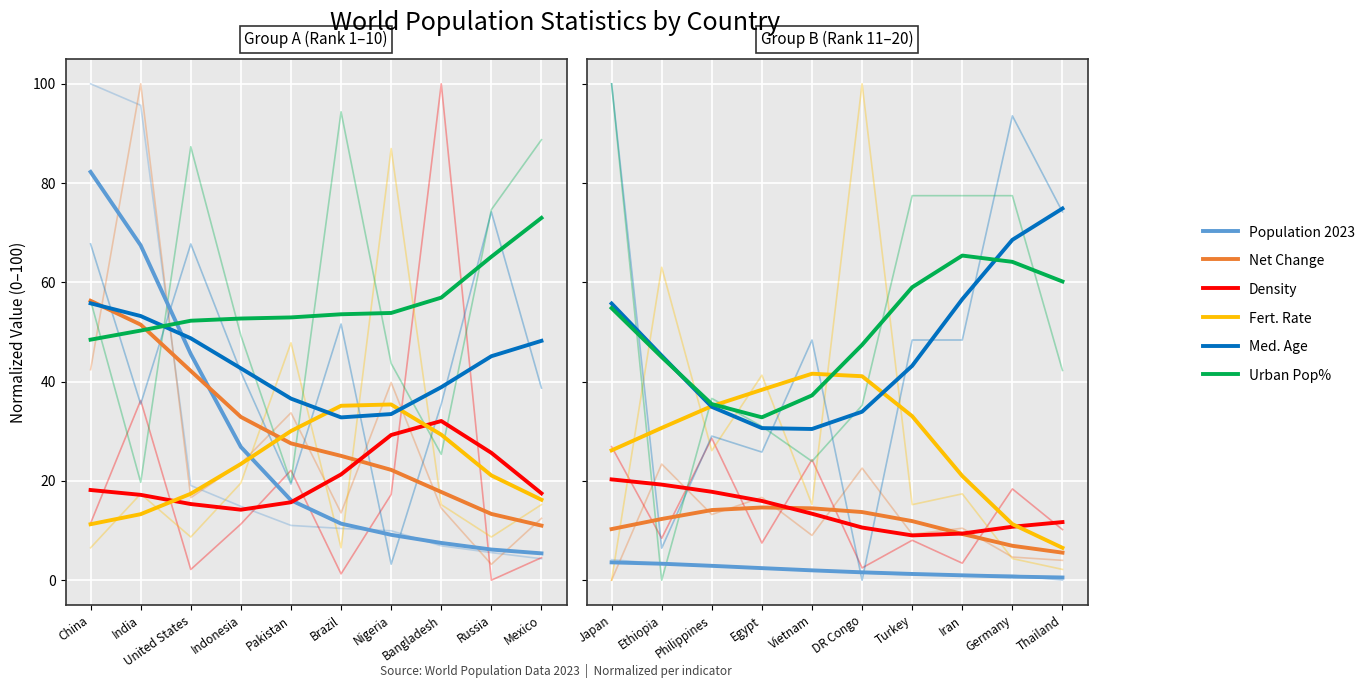

How many distinct data groups are displayed?

6